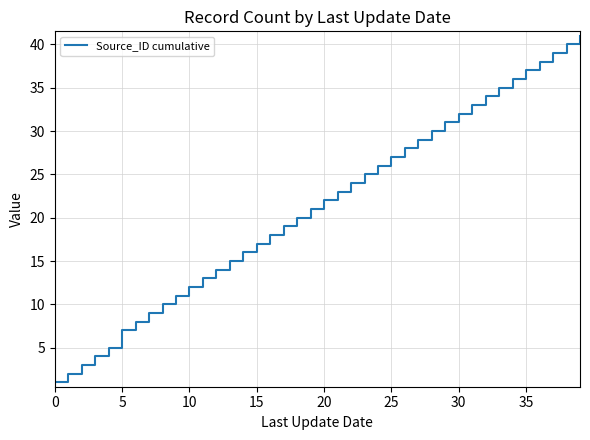

What is the maximum value shown in the chart?

41